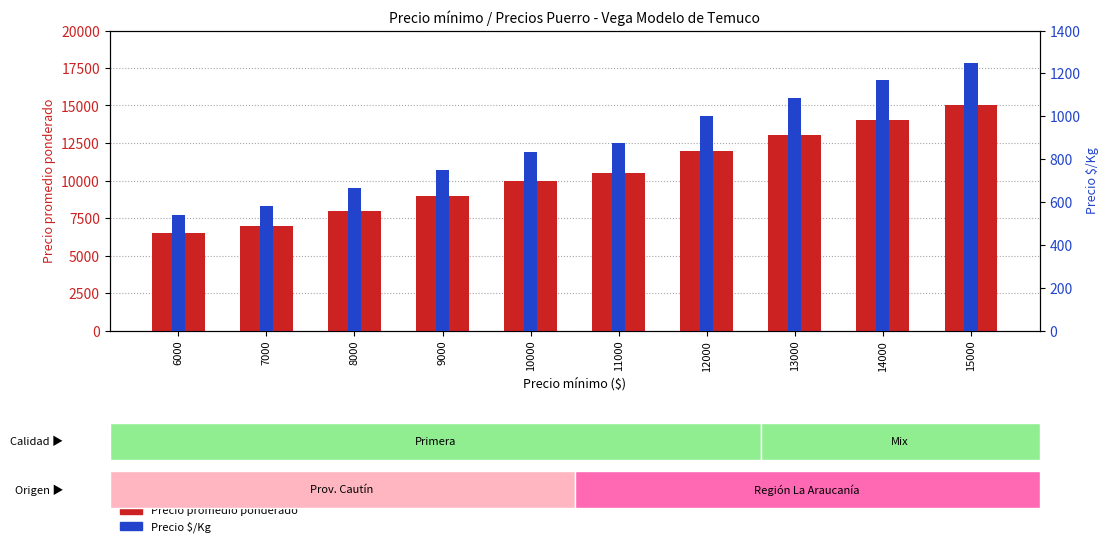

The Precio promedio ponderado series shows 9202 at 6000. True or false?

False